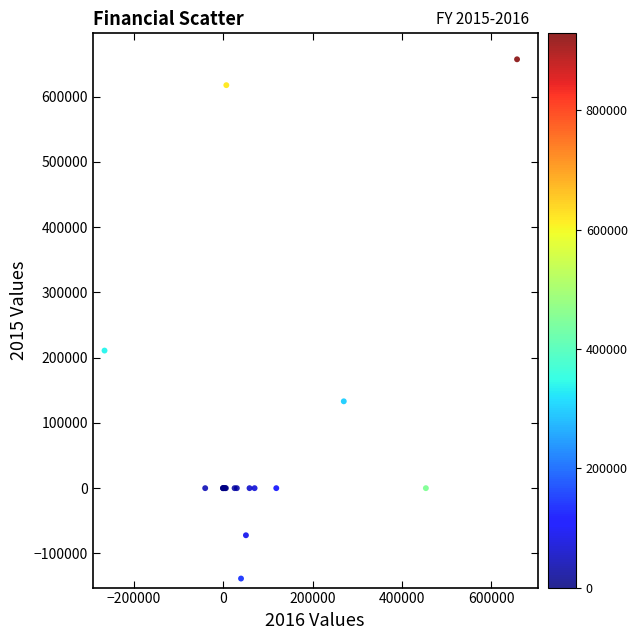

What Y value in the scatter plot is closest to 259306?

210808.0